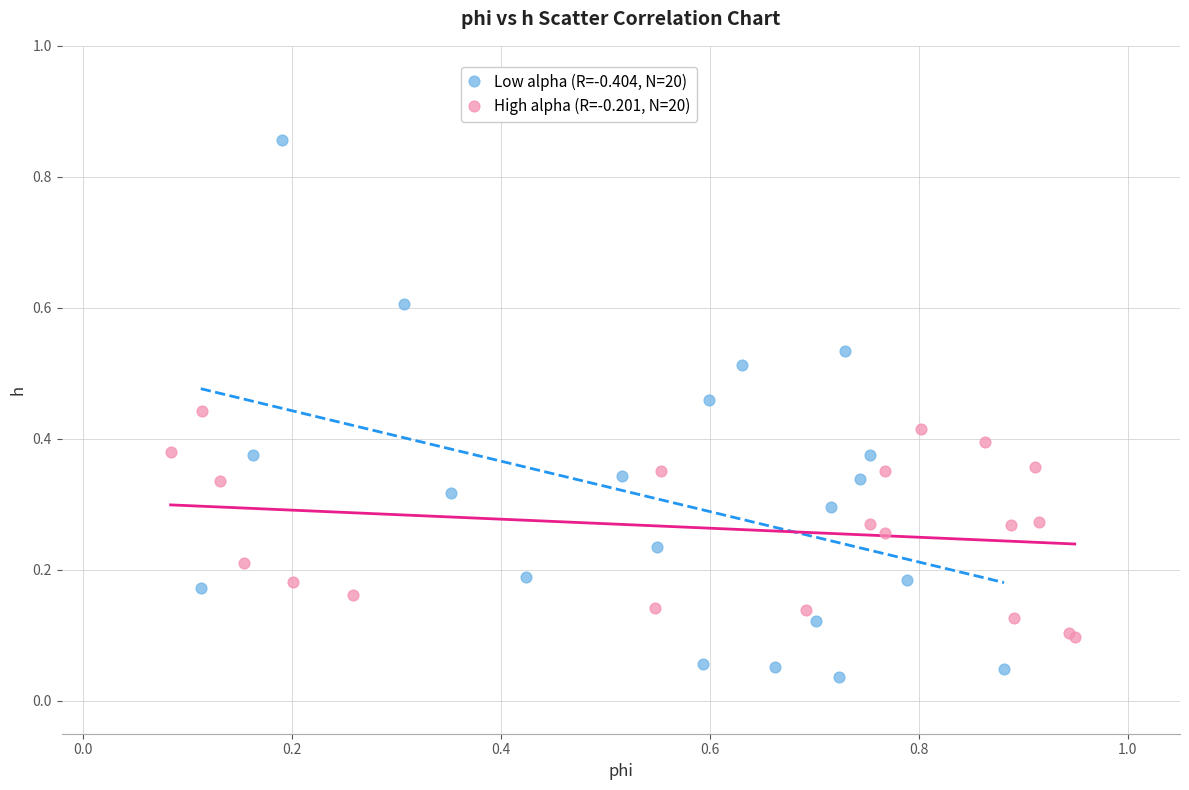

Which series contains the lowest Y value?

Low alpha (R=-0.404, N=20)